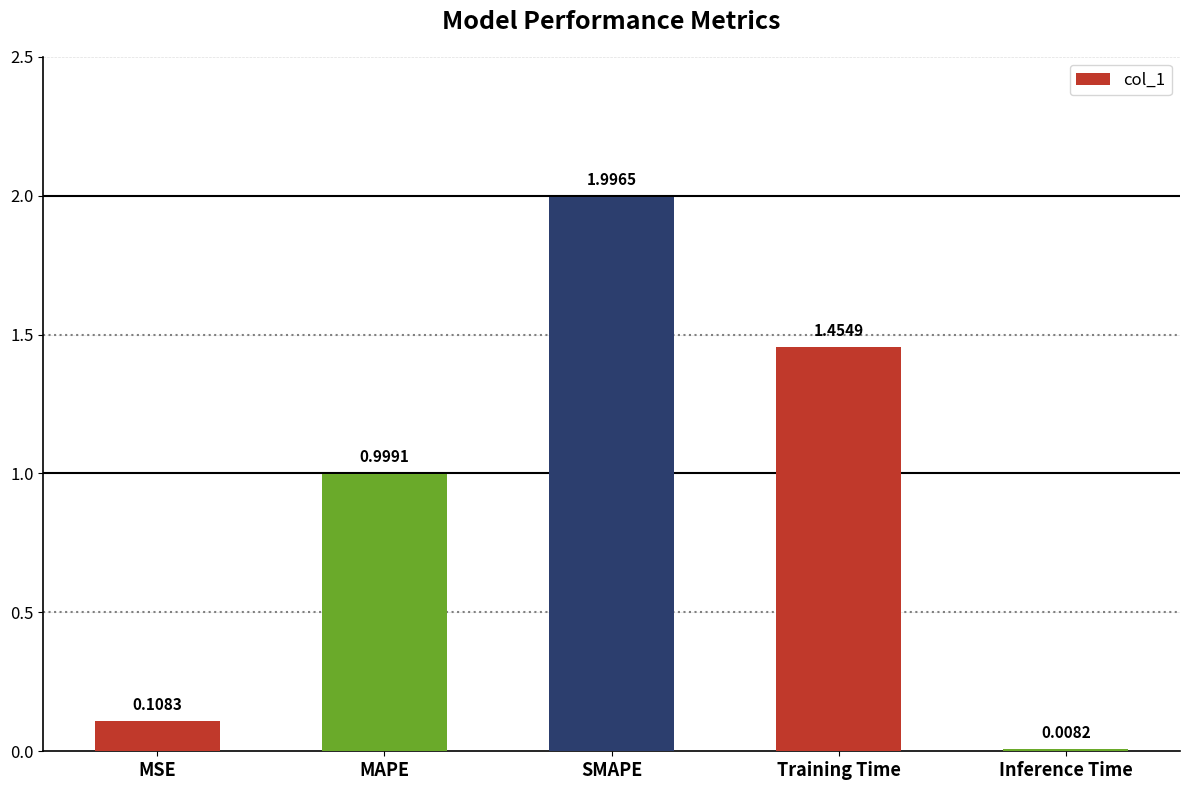

What is the average value?

0.9